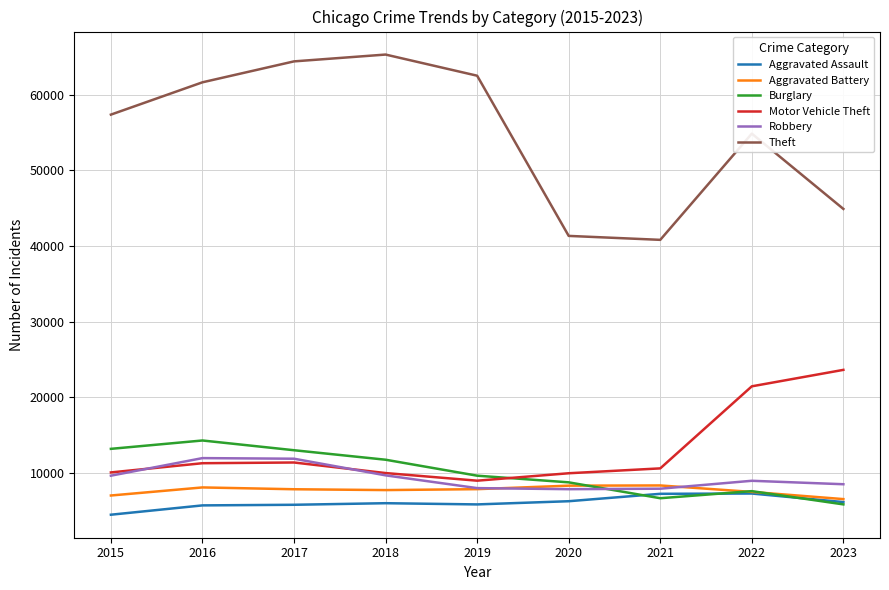

True or false: Aggravated Battery has more than 1 points higher than both neighbors.

True